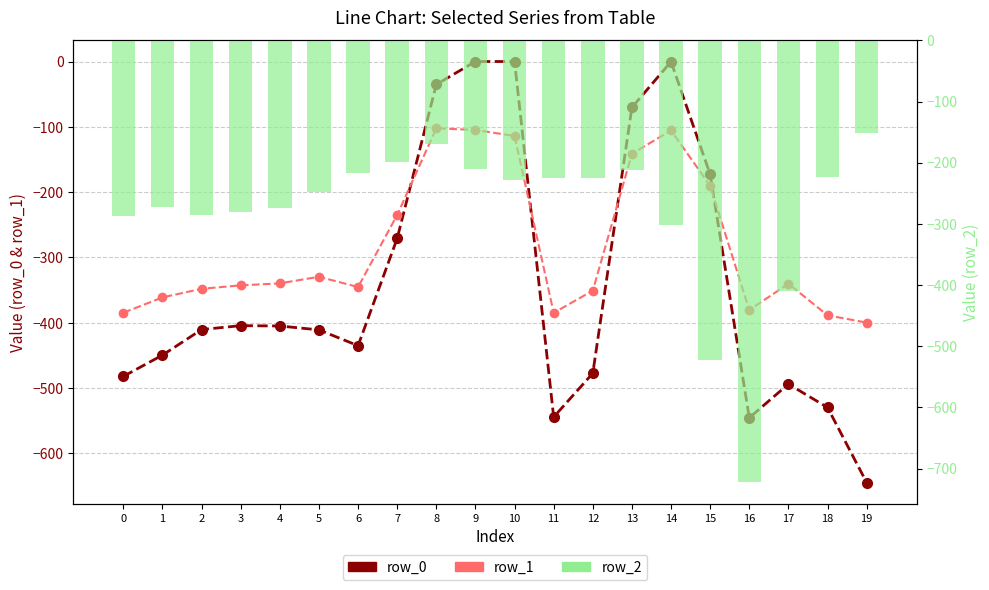

Reading left to right, list all the values displayed in this chart.

row_0: -482.0	-449.5	-410.3	-404.4	-404.9	-410.8	-435.0	-270.7	-35.0	0.0	0.0	-544.3	-477.2	-70.2	-0.3	-172.8	-545.4	-493.8	-529.6	-644.5
row_1: -384.6	-361.1	-347.9	-342.7	-339.6	-329.5	-345.2	-234.9	-102.3	-104.8	-114.0	-384.7	-350.8	-141.2	-105.5	-190.4	-380.5	-340.1	-388.5	-399.7
row_2: -287.1	-272.7	-285.5	-281.0	-274.4	-248.1	-216.4	-199.0	-169.5	-209.6	-228.0	-225.2	-224.3	-212.2	-301.9	-522.2	-721.2	-409.5	-223.1	-151.1